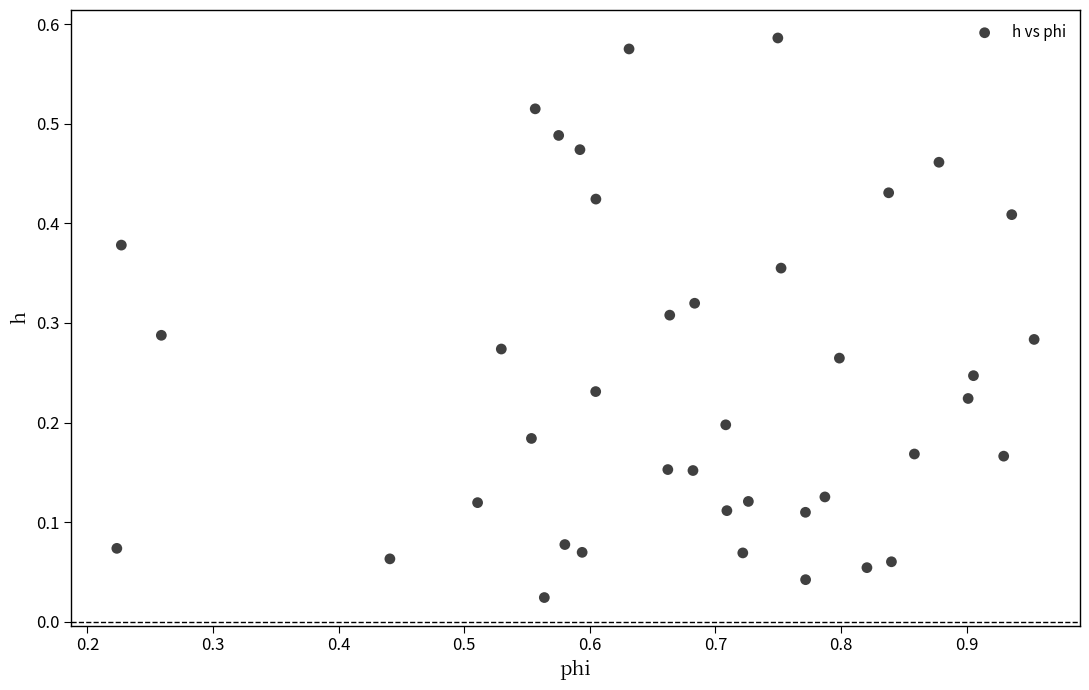

How many points are shown in the scatter plot?

40